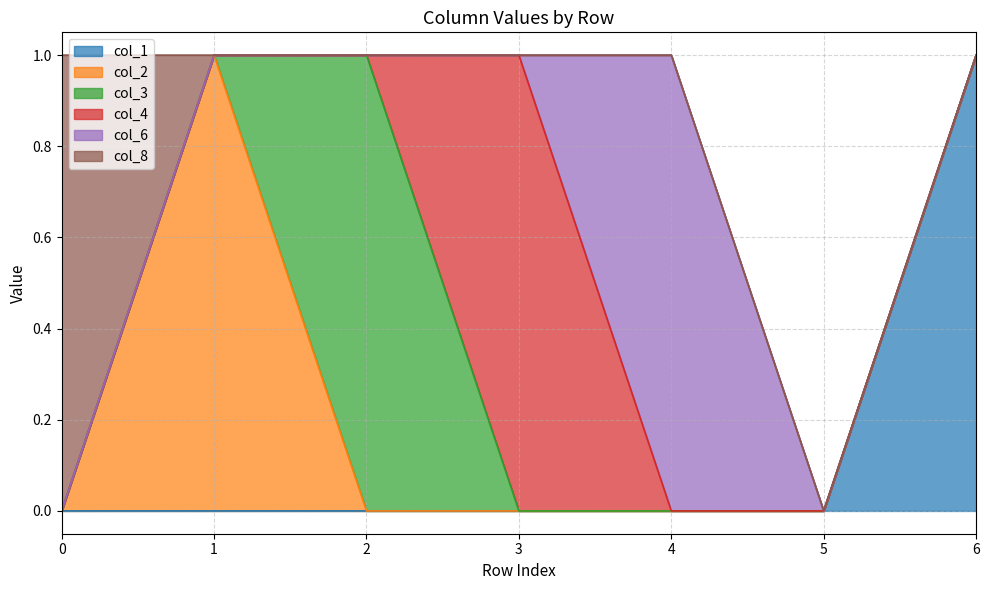

How many values in col_1 are above zero?

1